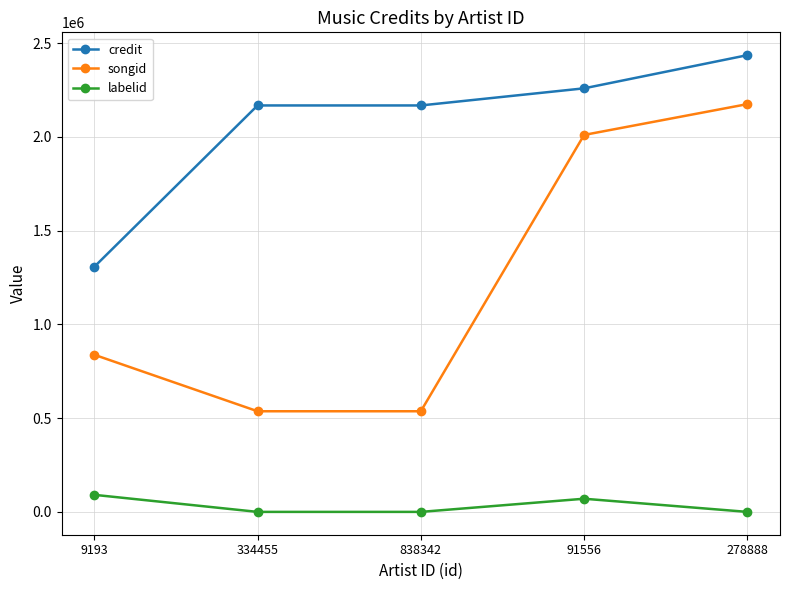

Reading left to right, transcribe all the data shown in this chart.

credit: 9193=1306863	334455=2167253	838342=2167253	91556=2258545	278888=2435367
songid: 9193=837836	334455=536592	838342=536592	91556=2010009	278888=2174338
labelid: 9193=90948	334455=-1	838342=-1	91556=70176	278888=-1